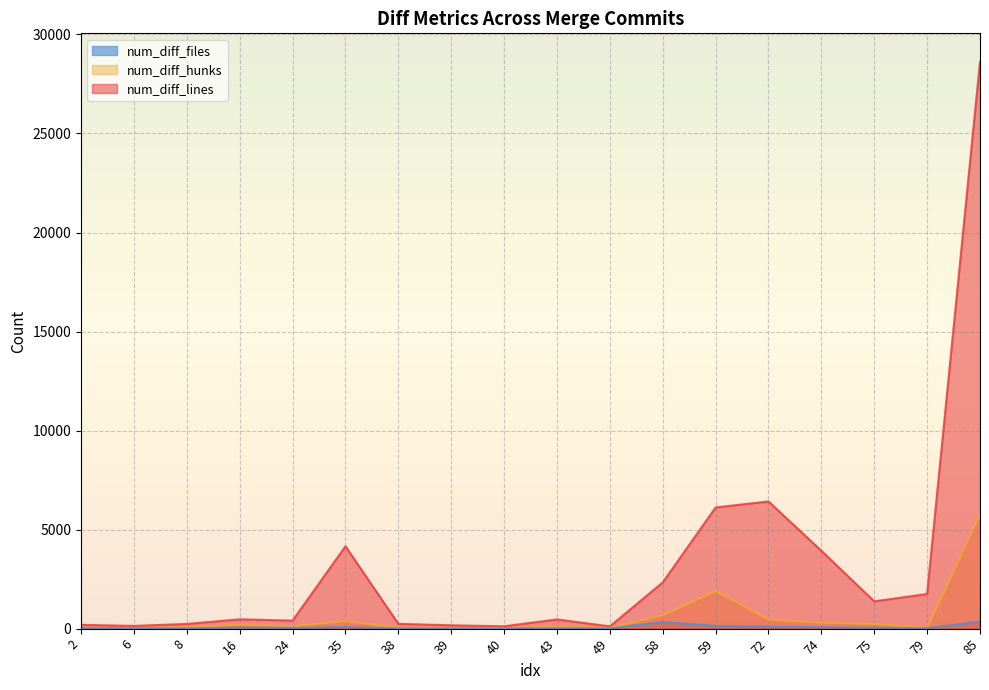

The num_diff_files series shows 237 at 85. True or false?

False